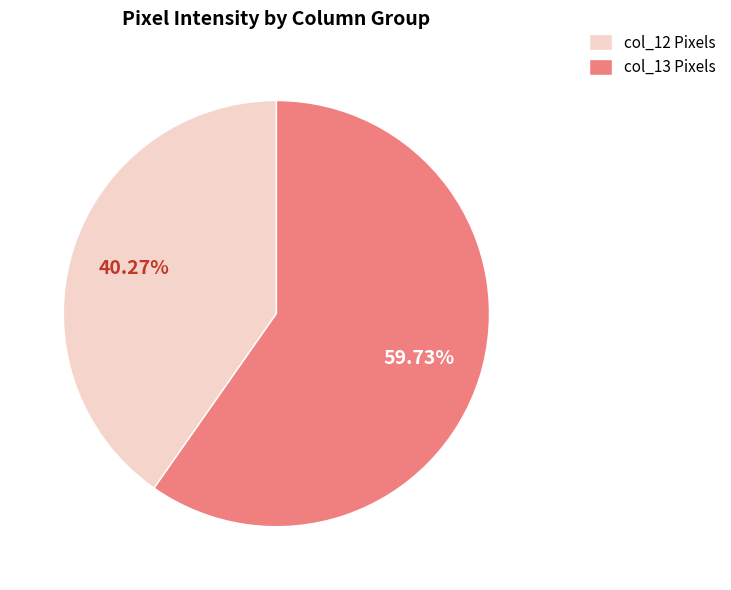

How many slices are in this pie chart?

2